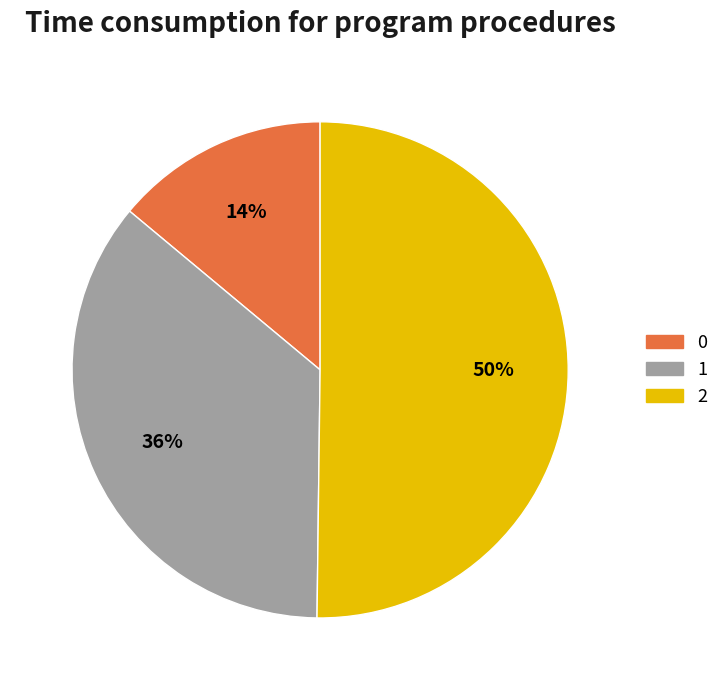

Count the number of slices in the pie.

3